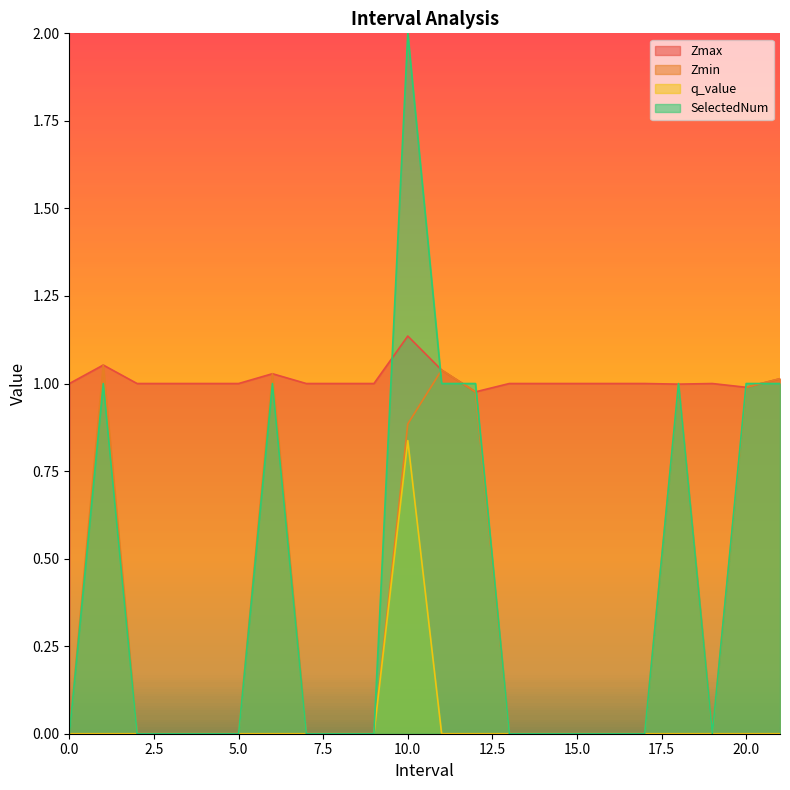

True or false: q_value and Zmin intersect in this chart.

False